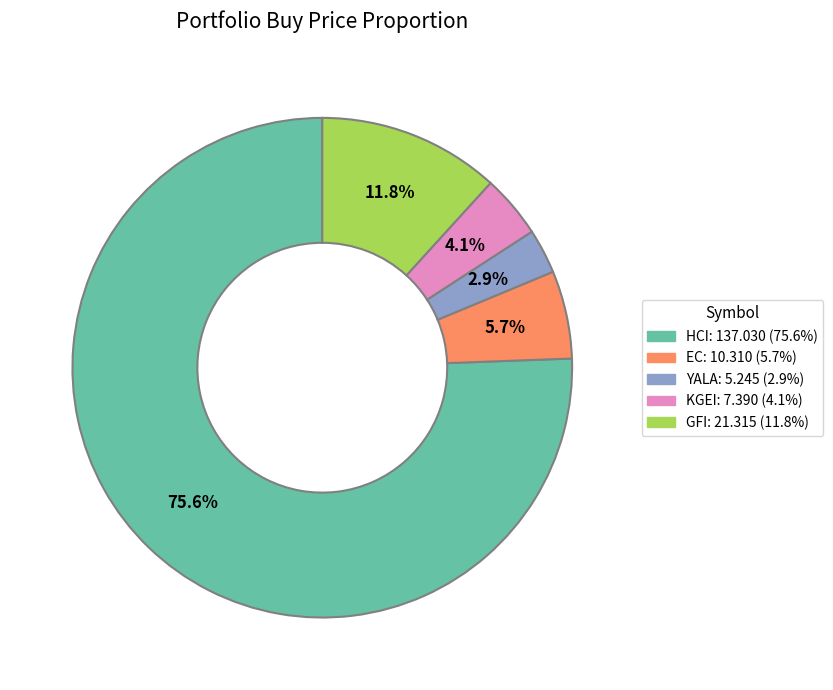

To the nearest percent, what is the difference between the YALA and GFI slice percentages?

9%